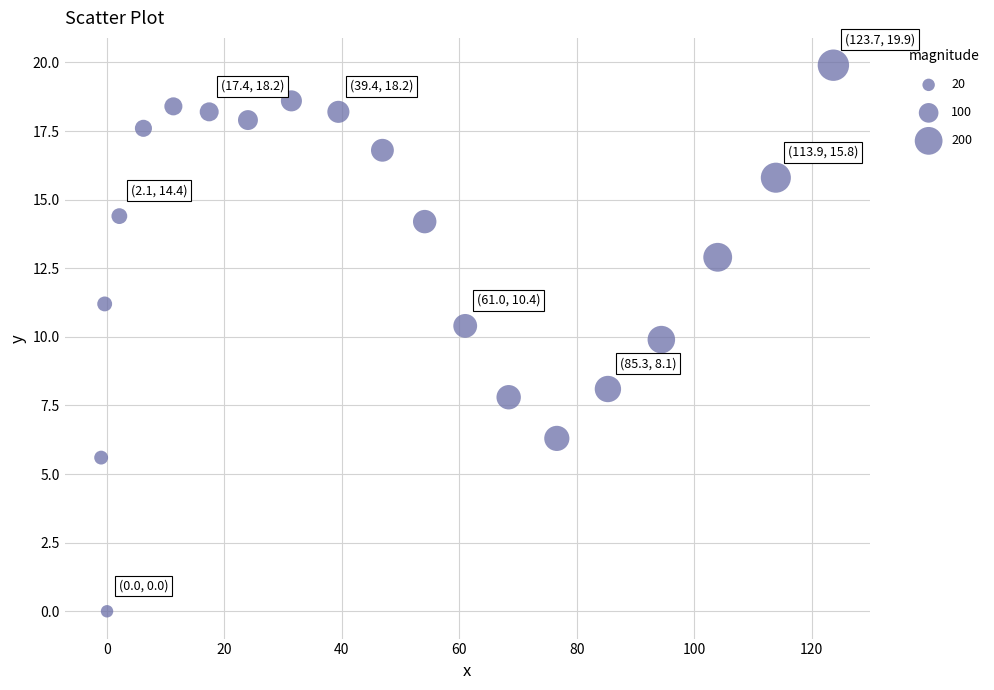

What is the range of X values (max minus min)?

124.7